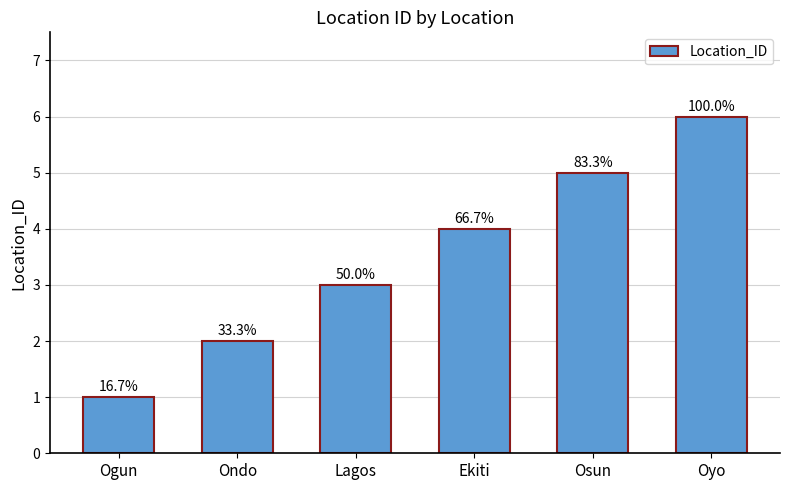

Are the bars horizontal?

No